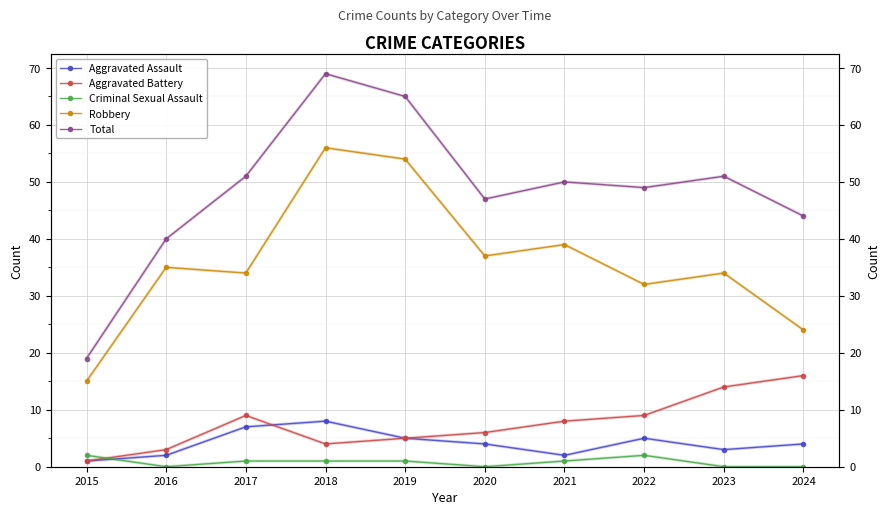

At which label is Robbery closest to 35?

2016